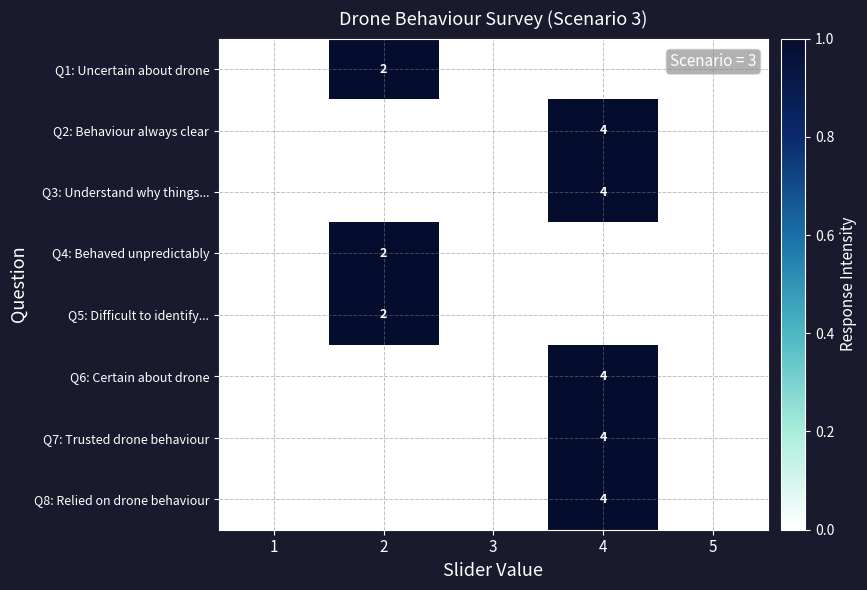

The Q6: Certain about drone series shows 4 at 4. True or false?

True